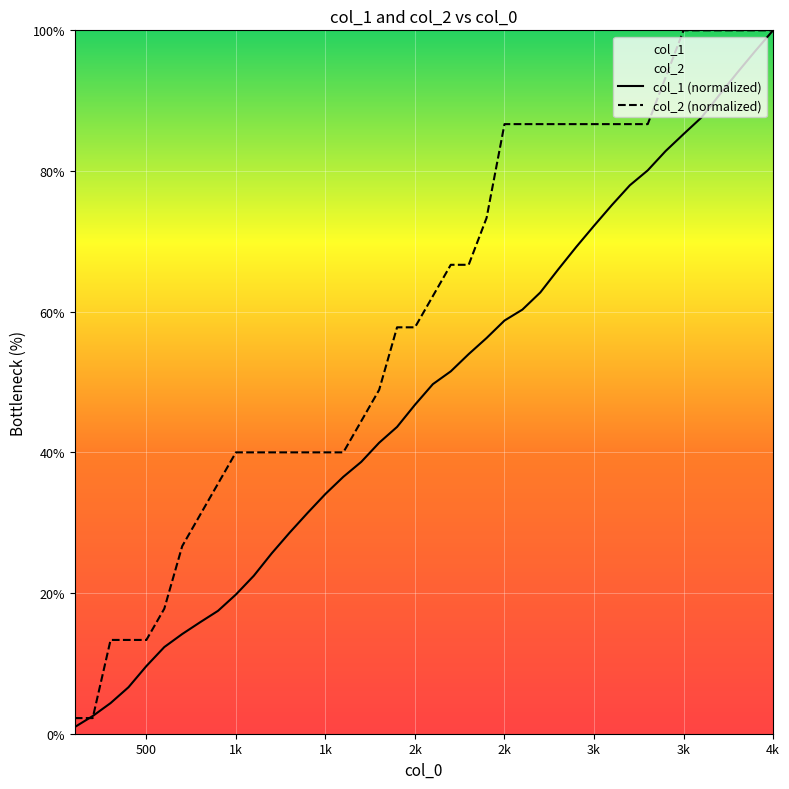

Which series has the largest total across all categories?

col_2 (normalized)